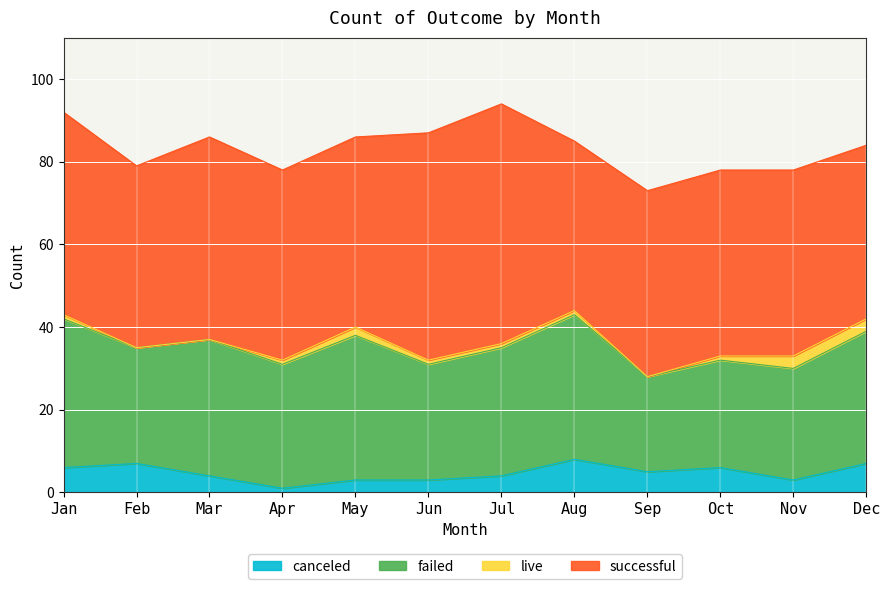

In failed, how many points are higher than both neighbors (excluding endpoints)?

3